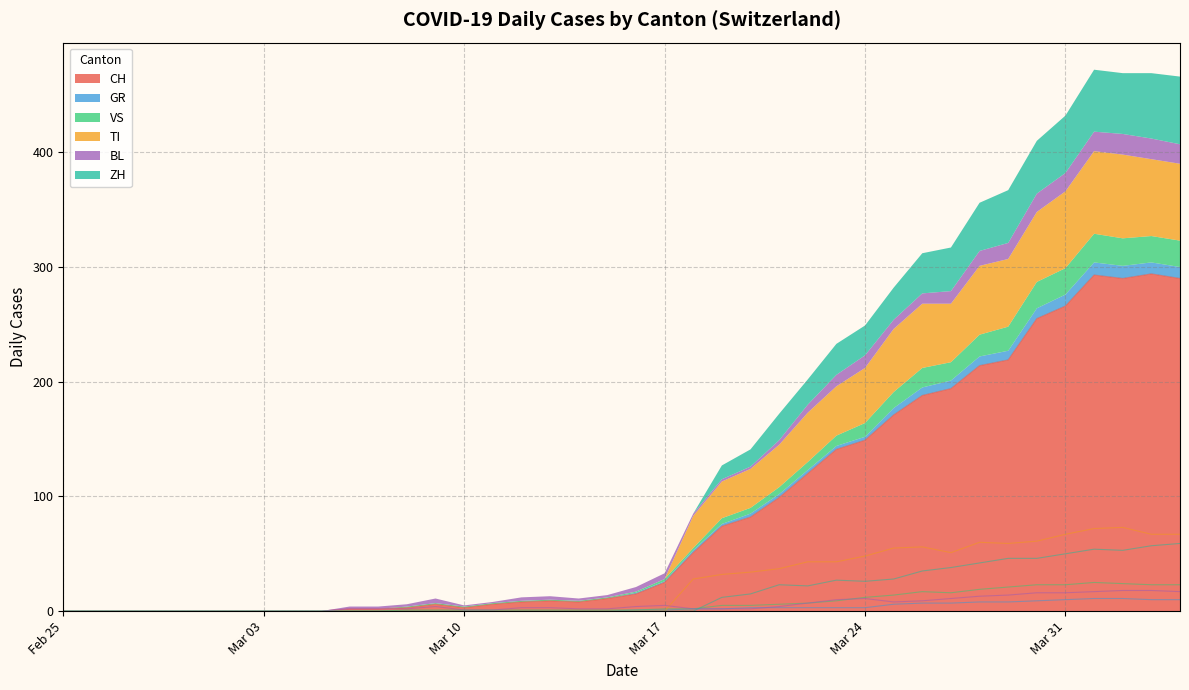

True or false: TI has a value of 0 at 2020-03-06.

True